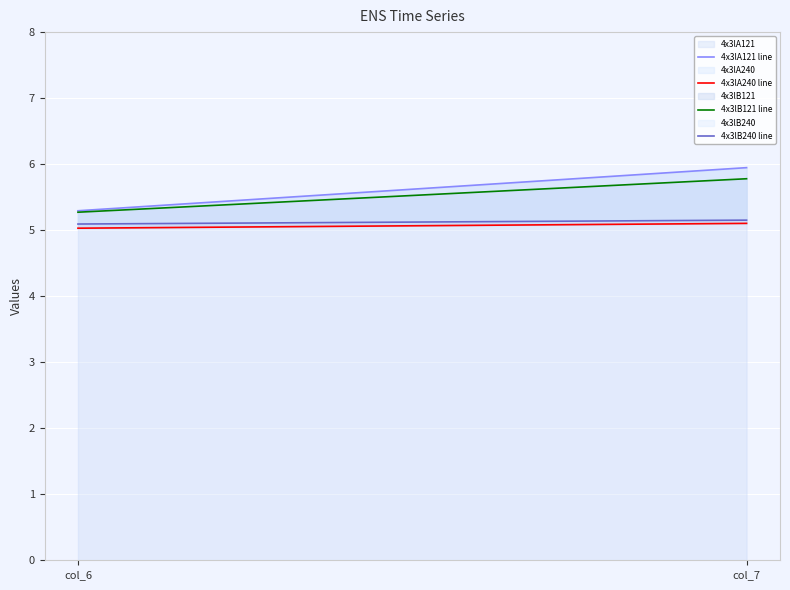

What is the difference between the highest and lowest values at col_6?

0.3